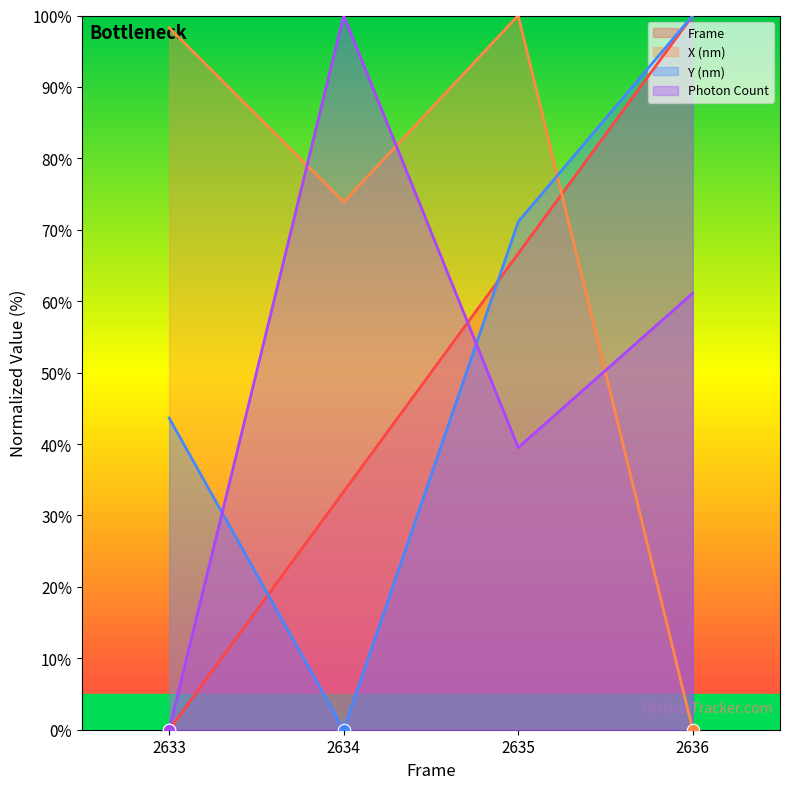

Which series reaches the minimum Y coordinate?

Frame